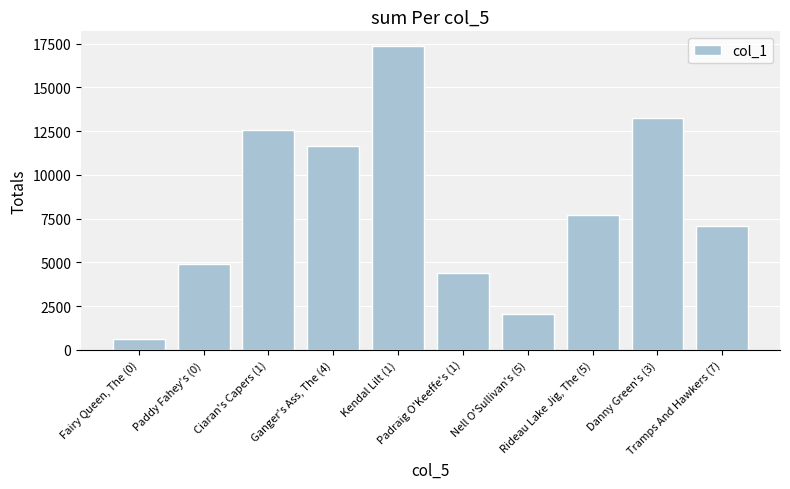

What is the average value?

8145